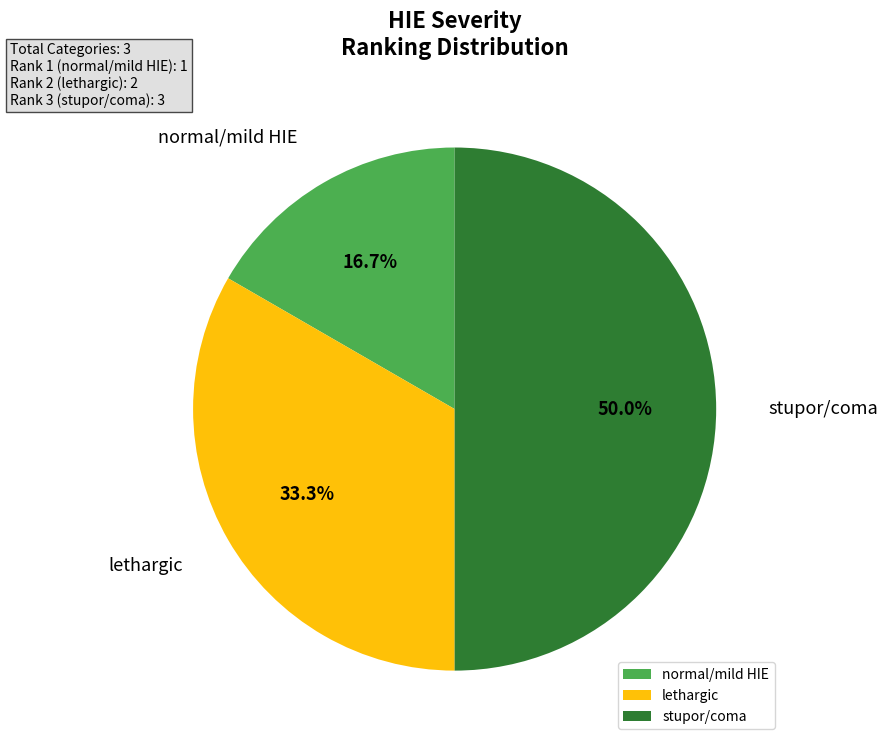

Does lethargic represent more than half of the total?

No